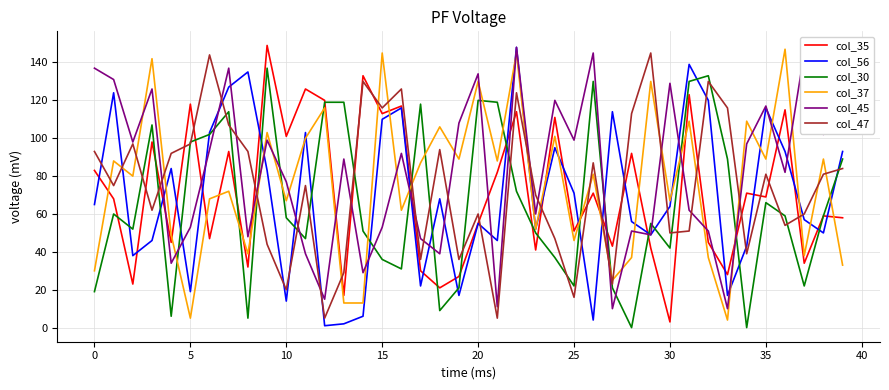

What is the sum of all col_37 values?

3031